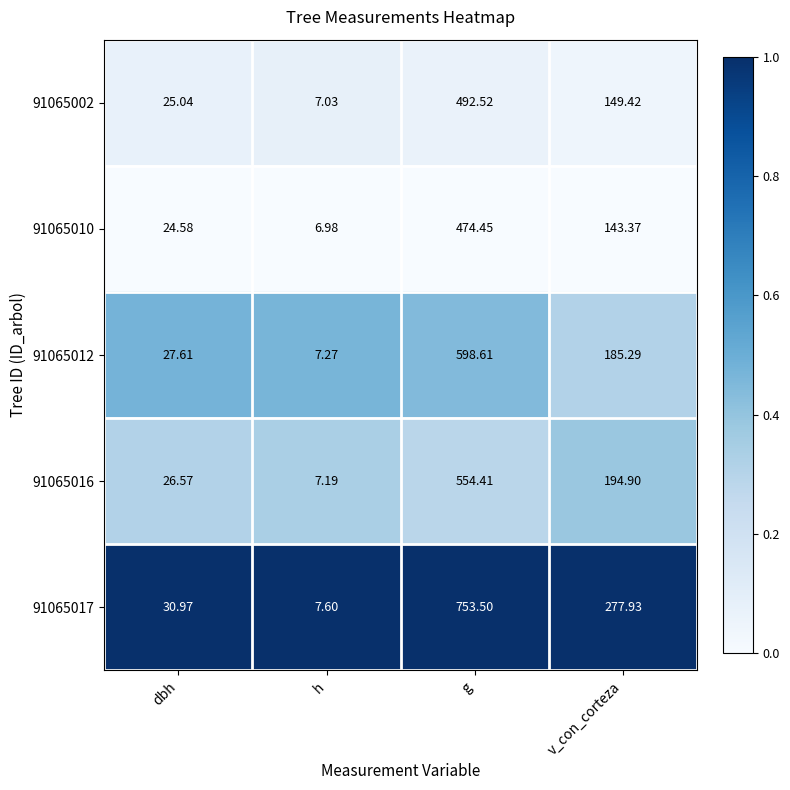

List the labels in order of 91065010 value, largest first.

g, v_con_corteza, dbh, h